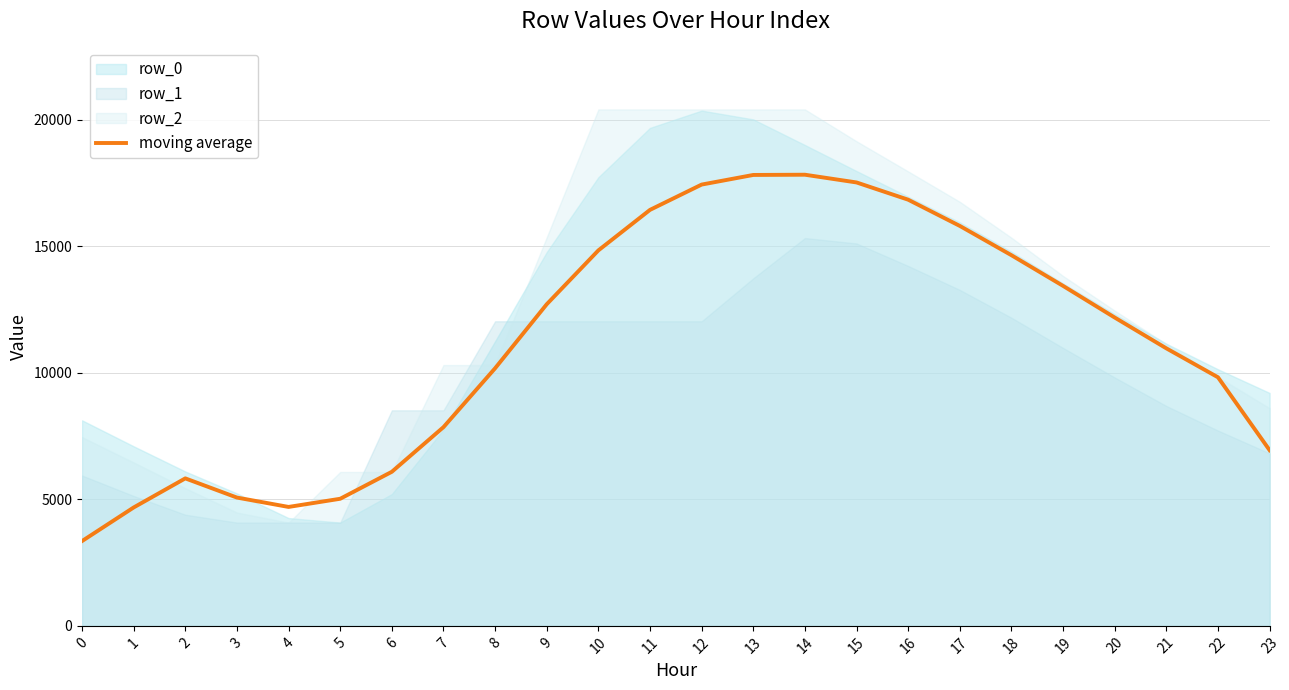

True or false: there are more than 0 points higher than both neighbors.

True